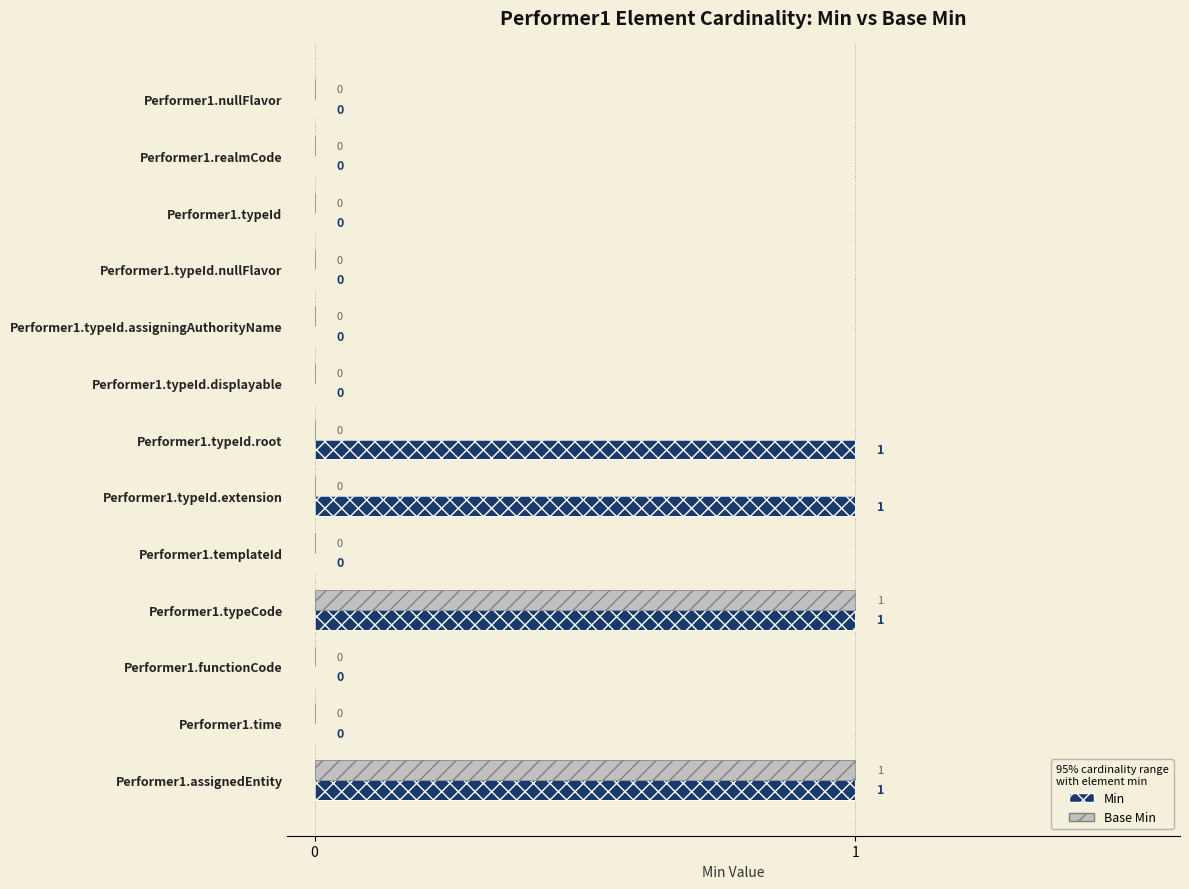

What is the greatest value displayed?

1